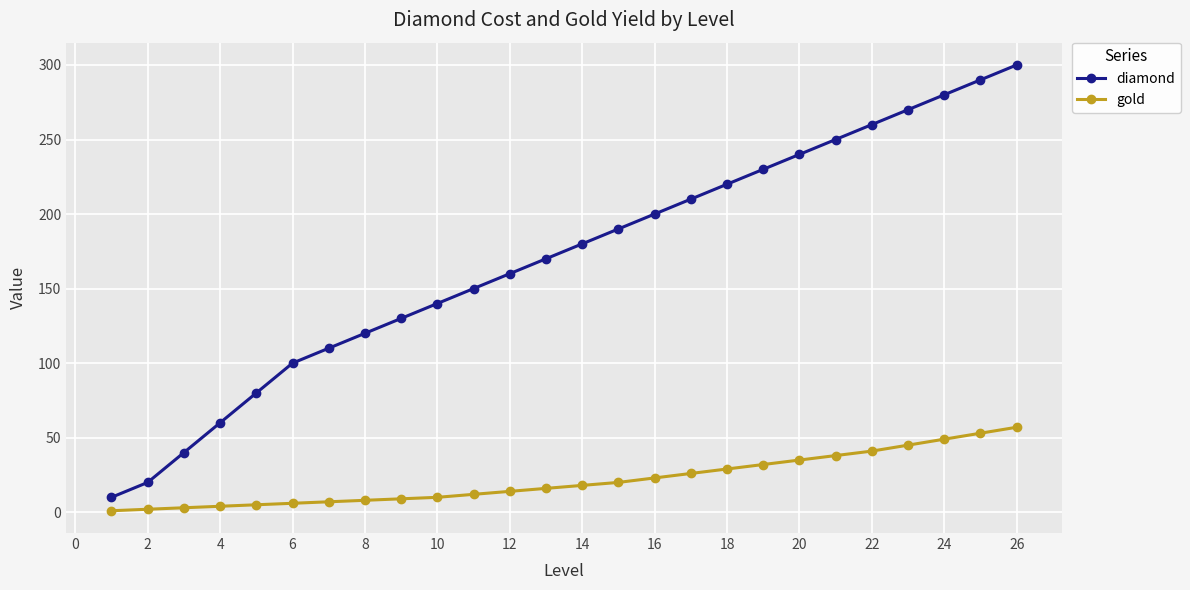

Does the chart have visible grid lines?

Yes